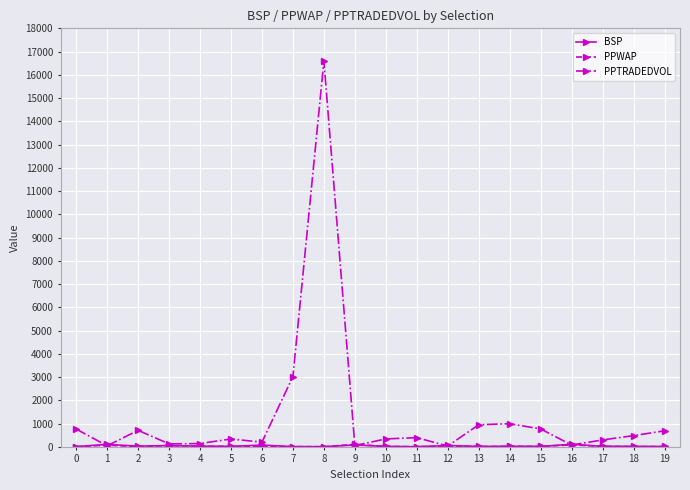

At which category is the sum across all series the highest?

8